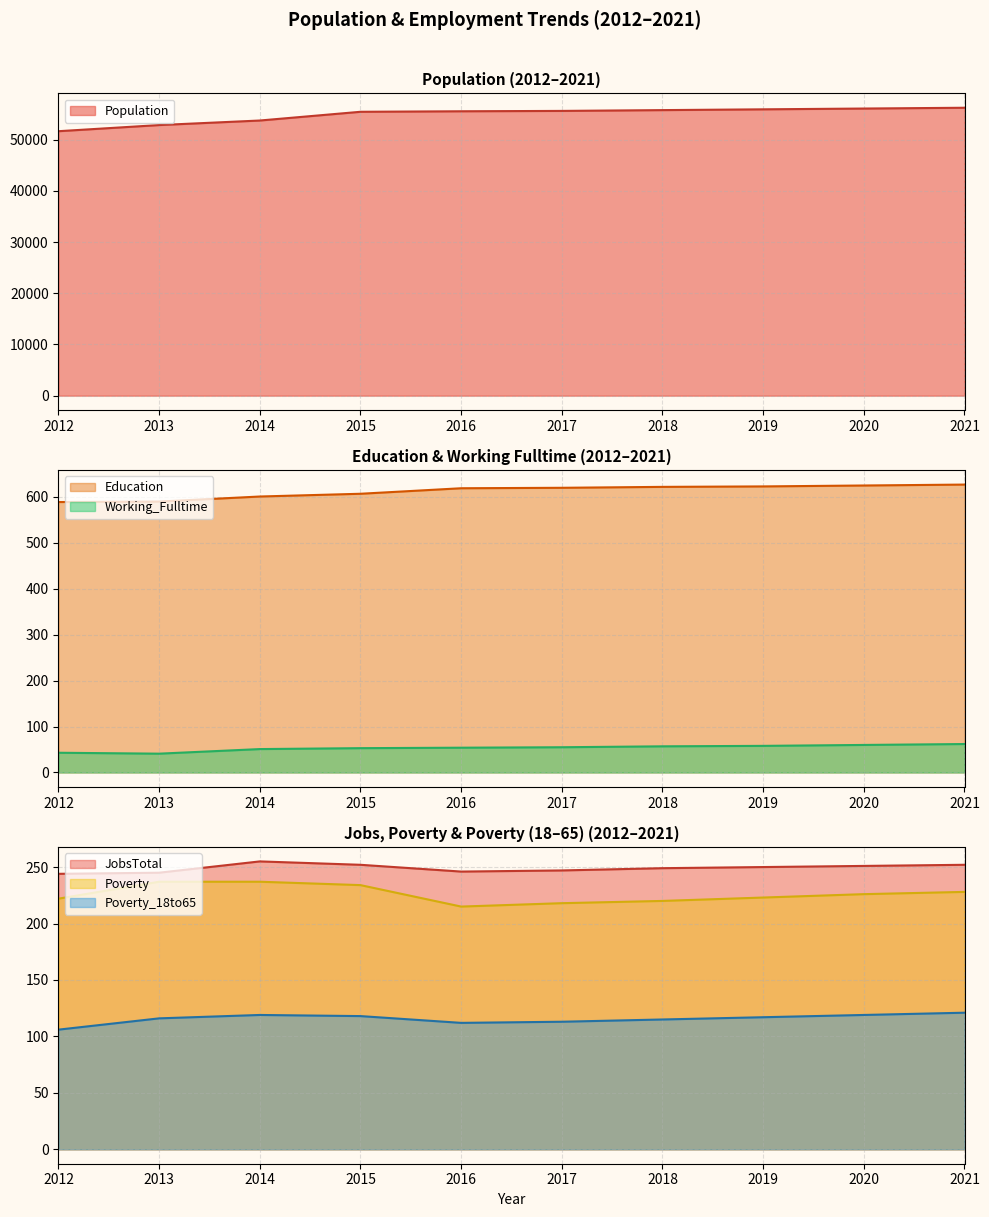

True or false: Working_Fulltime and Population cross at least once.

False